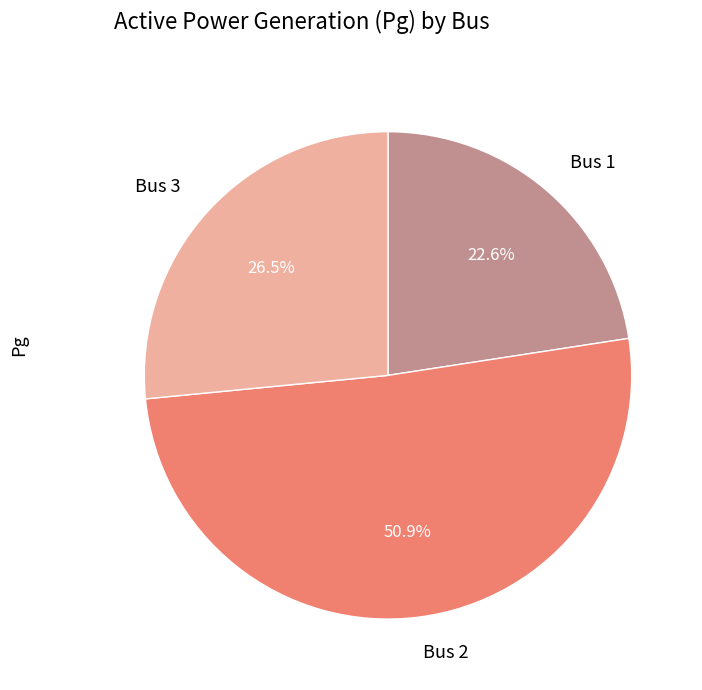

Which has a higher value, Bus 2 or Bus 3?

Bus 2